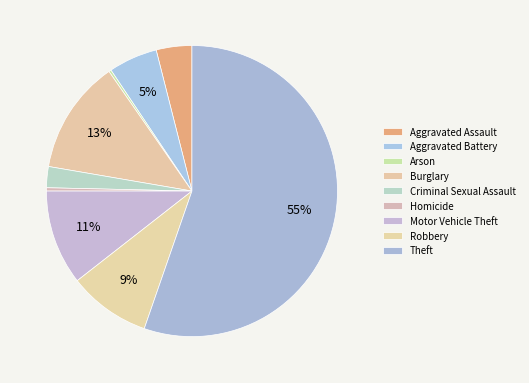

Which category accounts for the majority?

Theft